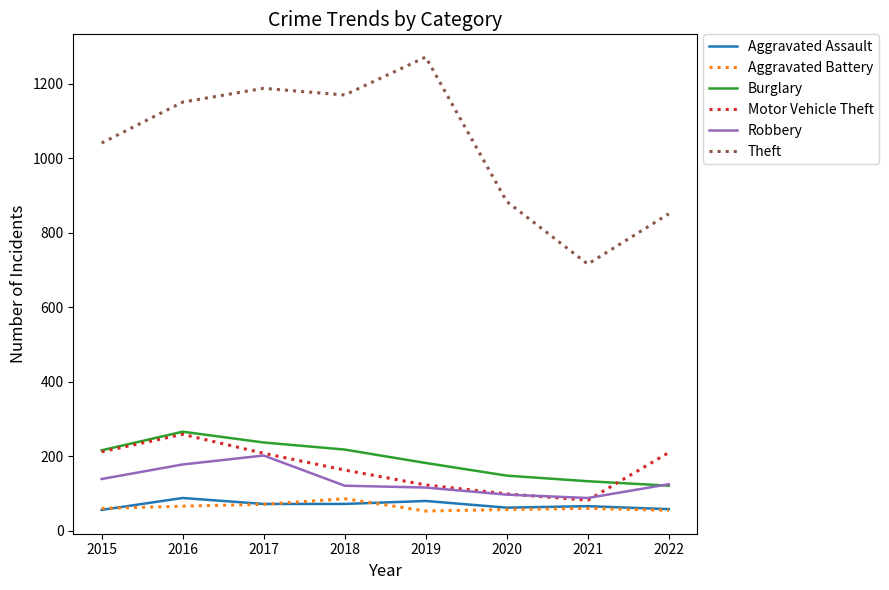

At which label is Robbery closest to 145?

2015